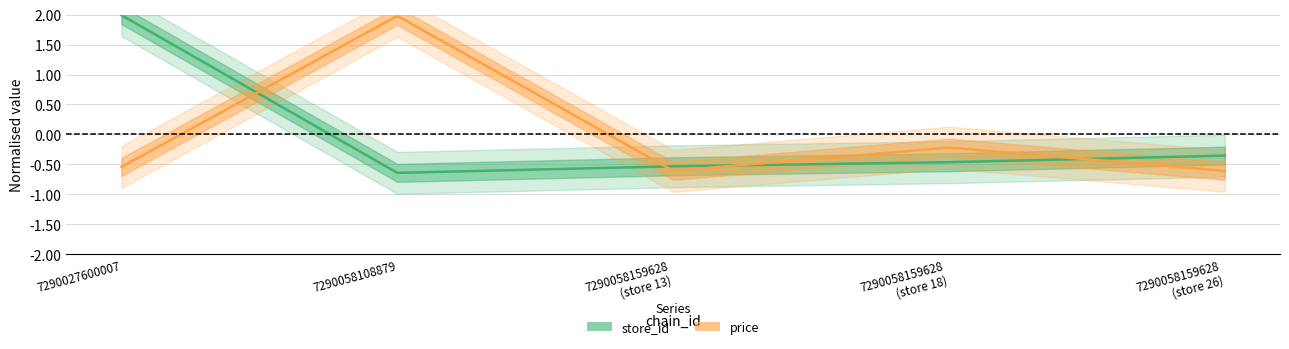

What is the total value across all series at 7290058159628
(store 18)?

-0.7